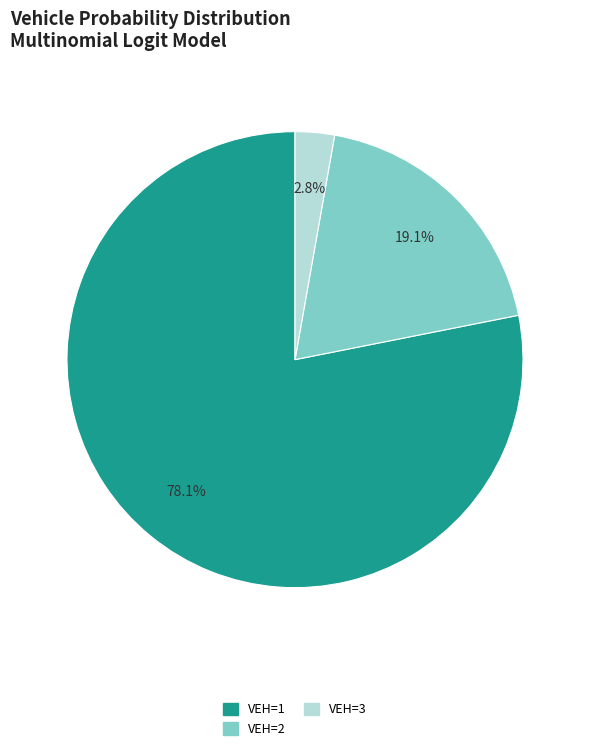

Is it true that VEH=2 is 11% of the pie?

False